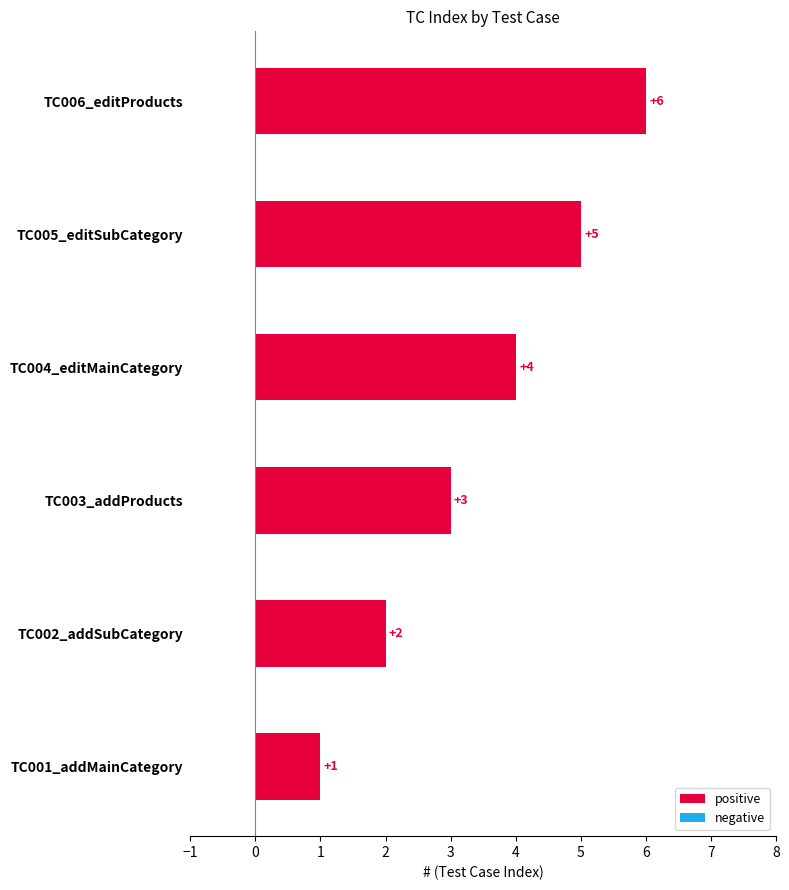

Approximately how many times larger is the value at TC002_addSubCategory compared to TC004_editMainCategory?

0.5